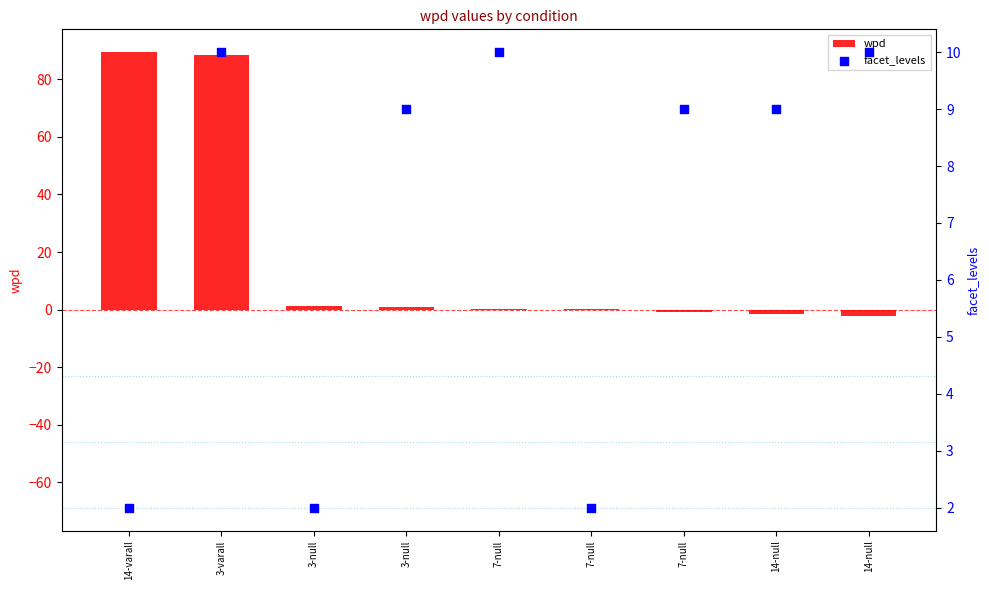

Which series reaches the maximum Y coordinate?

wpd